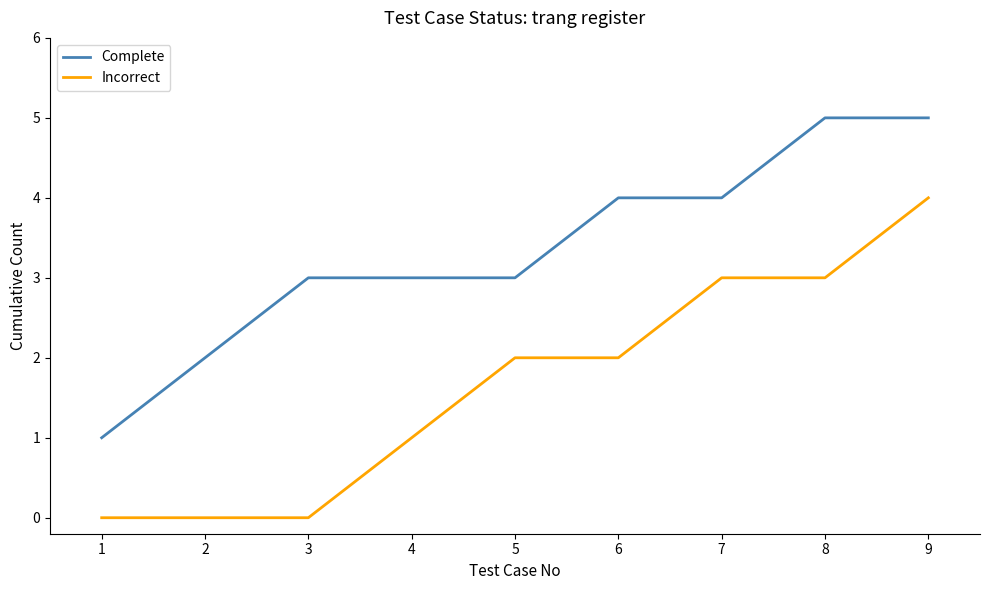

Reading left to right, list all the values displayed in this chart.

Complete: 1=1	2=2	3=3	4=3	5=3	6=4	7=4	8=5	9=5
Incorrect: 1=0	2=0	3=0	4=1	5=2	6=2	7=3	8=3	9=4